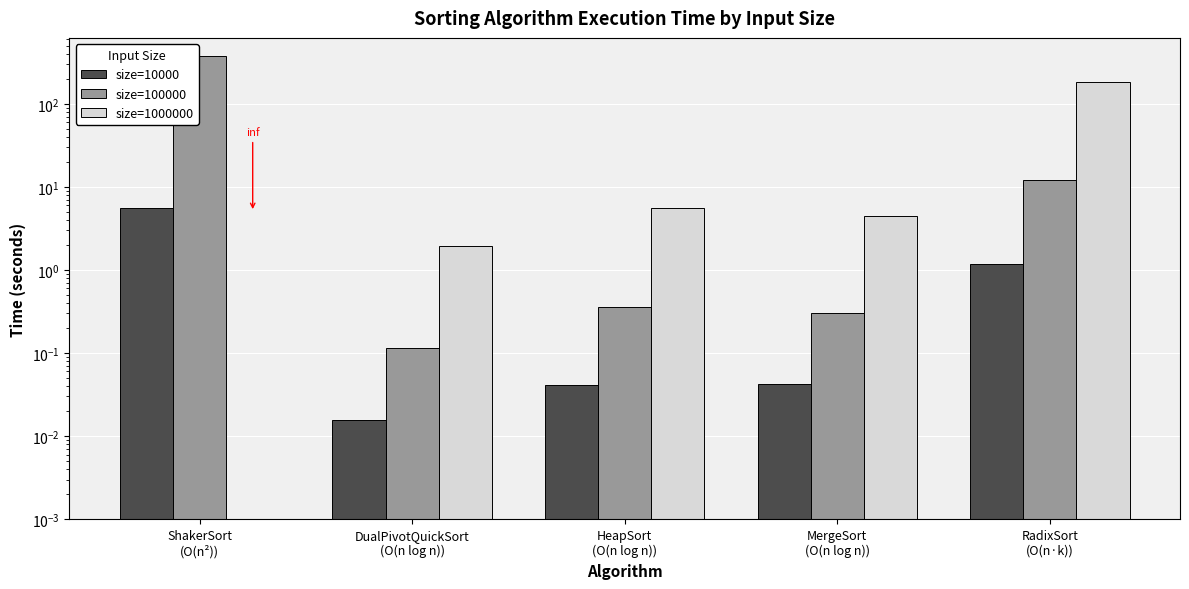

Rank the series by their average value, from lowest to highest.

size=10000, size=1000000, size=100000